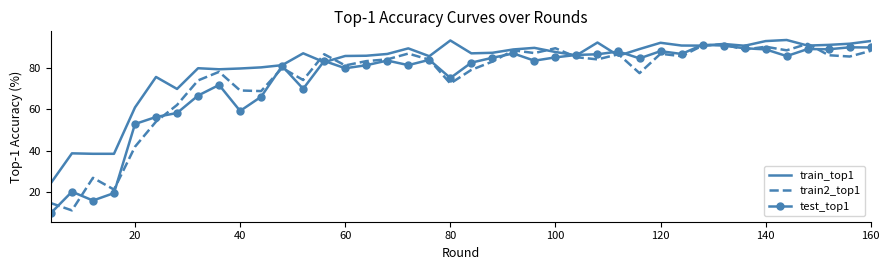

At how many categories does at least one series exceed 53?

36